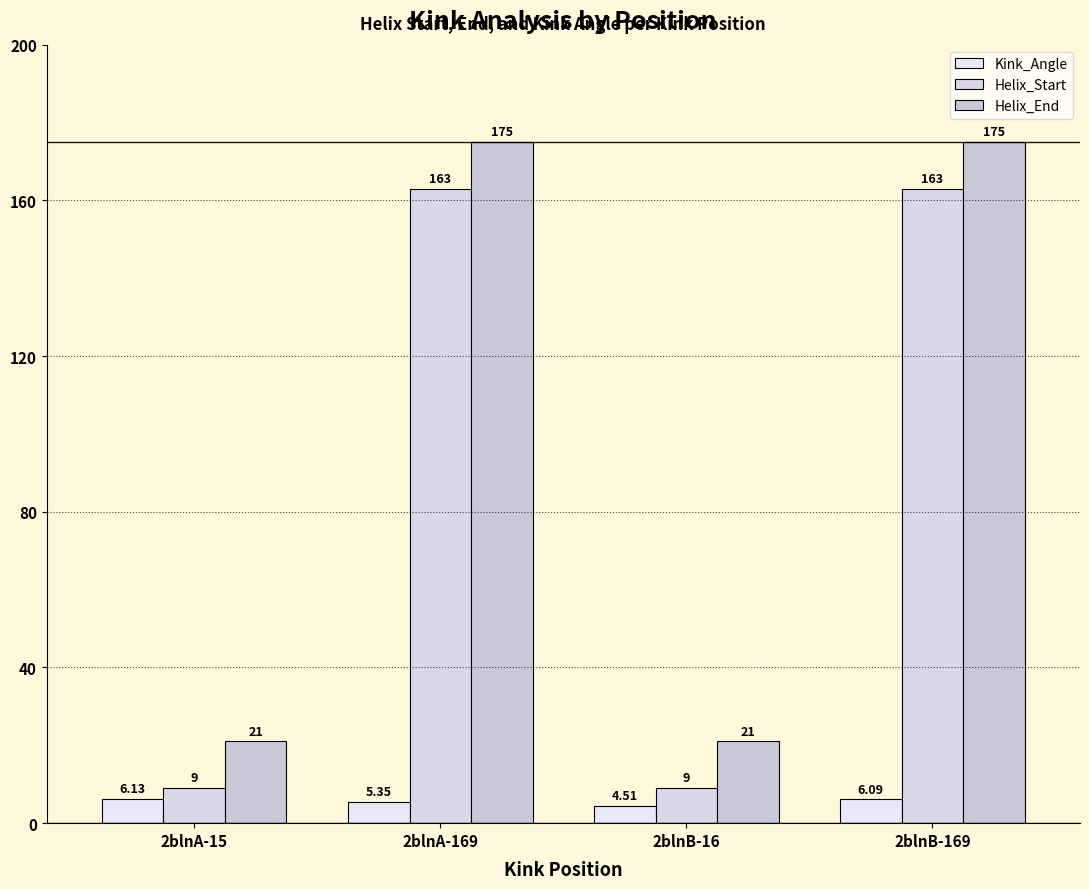

What is the spread (max minus min) of values at 2blnB-169?

168.9